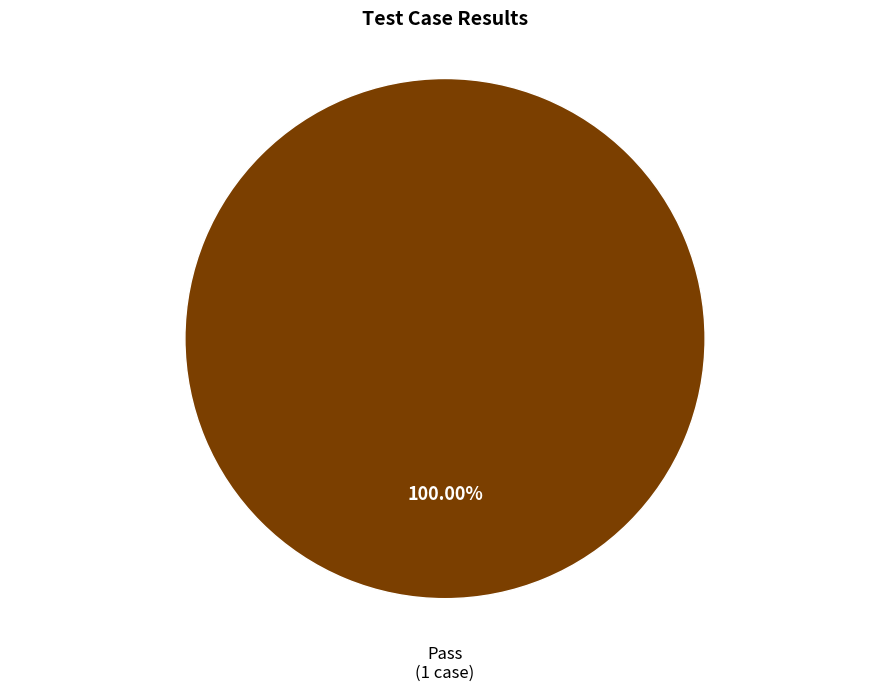

Does any single category account for the majority?

Yes